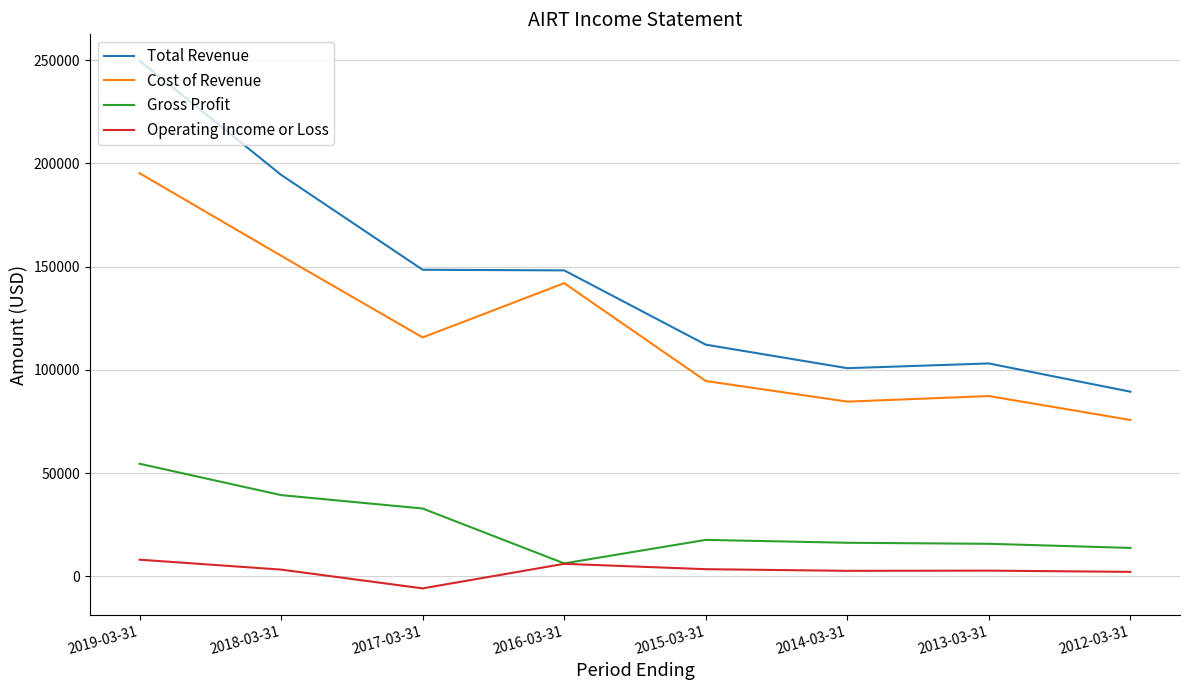

What is the difference between the Gross Profit values at 2018-03-31 and 2017-03-31?

6500